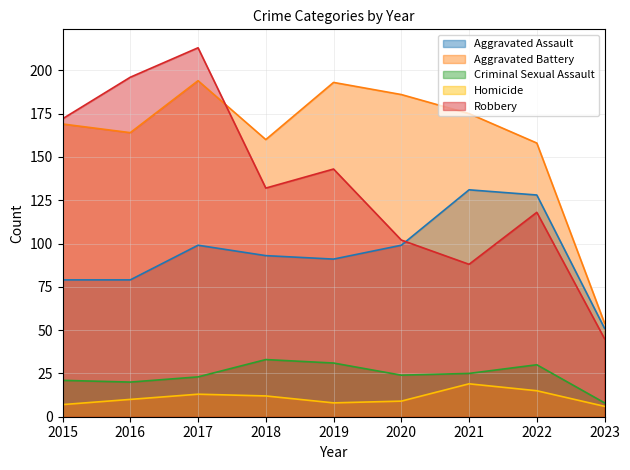

What is the total value across all series at 2015?

448